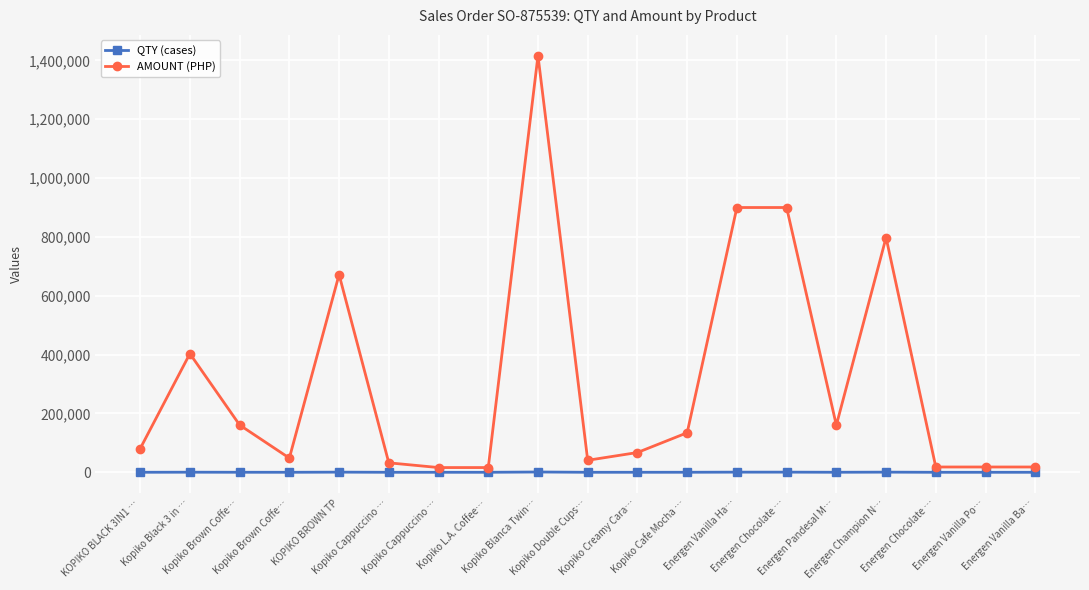

Does the chart display data point markers on the line(s)?

Yes